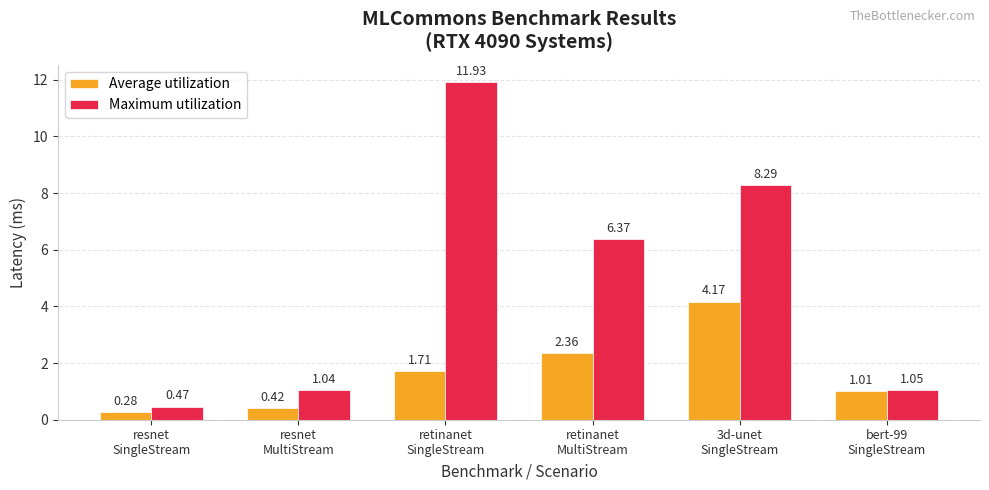

List the series in order of their overall mean, highest first.

Maximum utilization, Average utilization